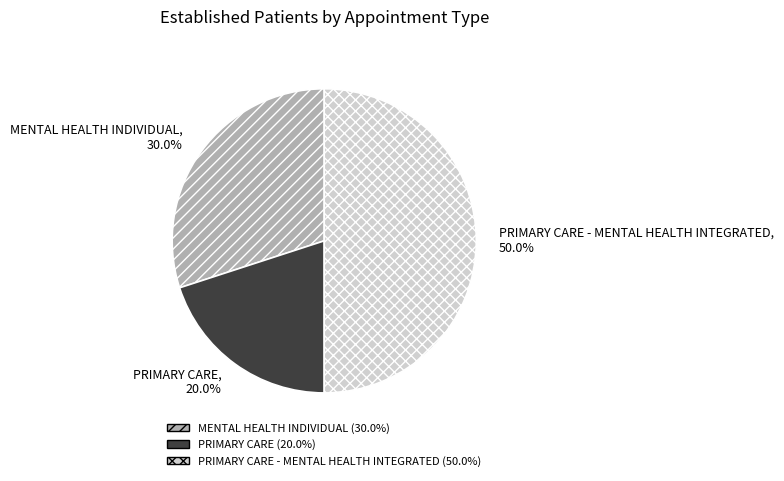

To the nearest percent, what is the average slice percentage?

33%